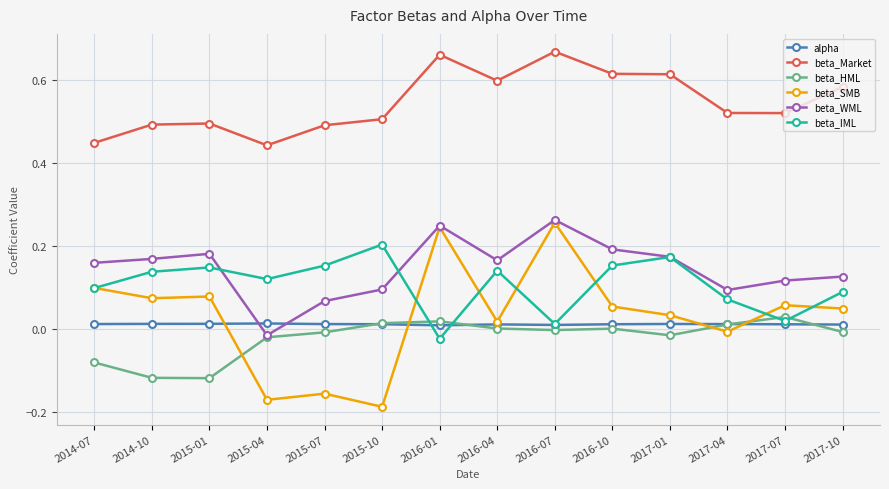

How many values in beta_IML are above zero?

13